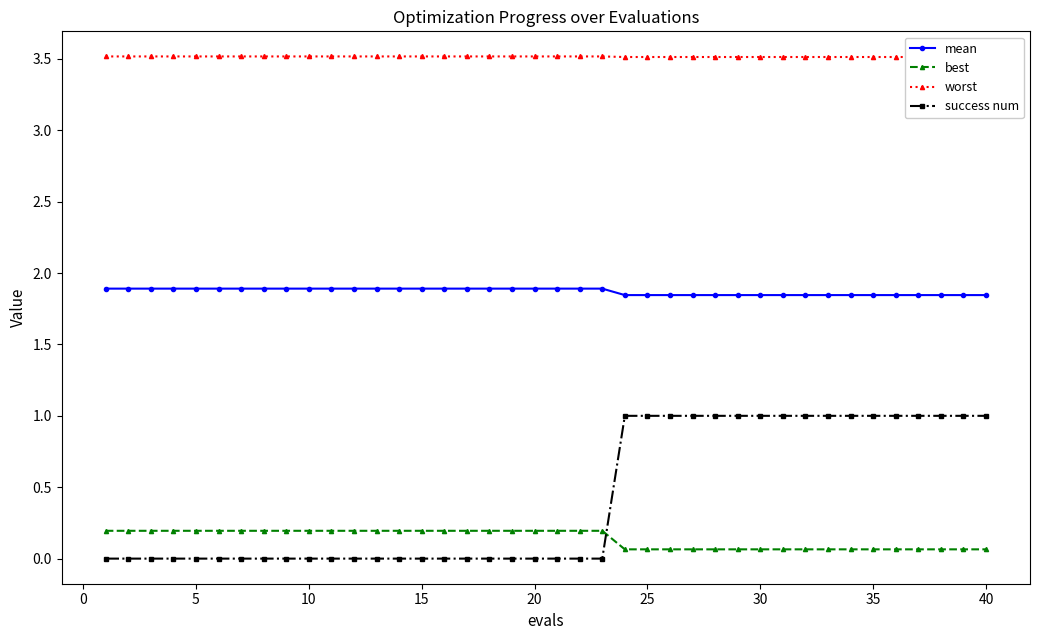

True or false: mean and best intersect in this chart.

False